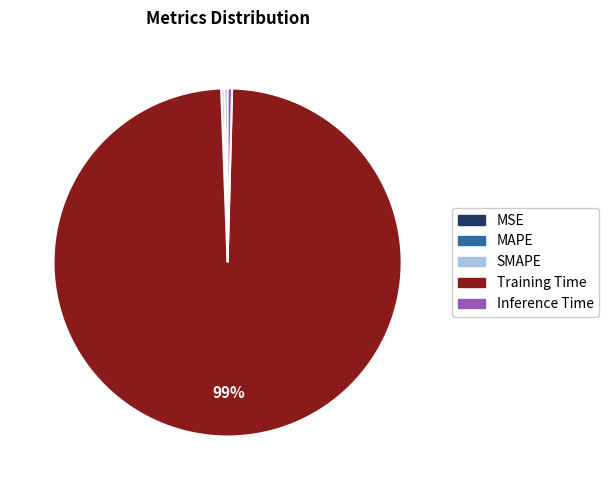

Which category has the biggest portion of the pie?

Training Time